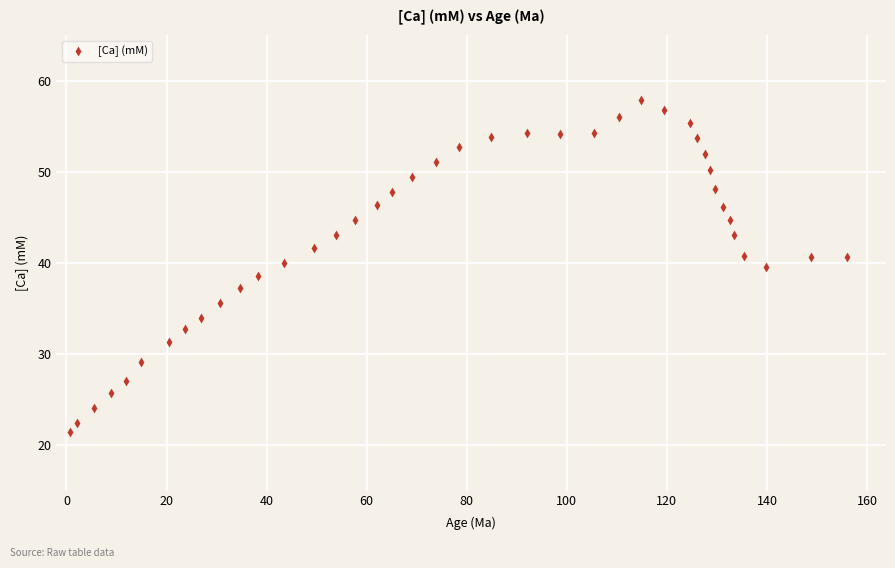

What is the range of X values (max minus min)?

155.2